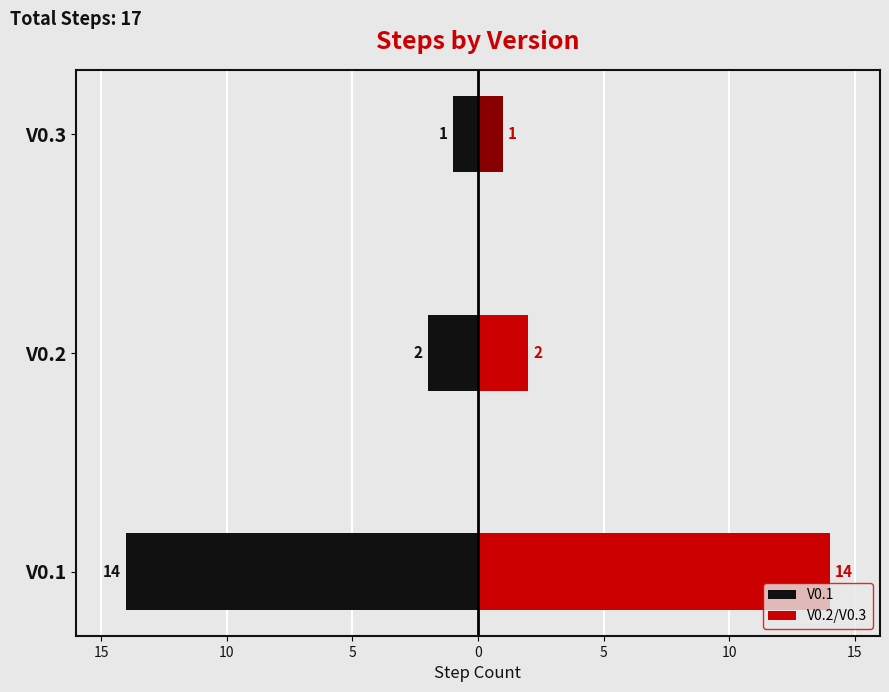

True or false: V0.2/V0.3 has a value of 2 at V0.3.

False